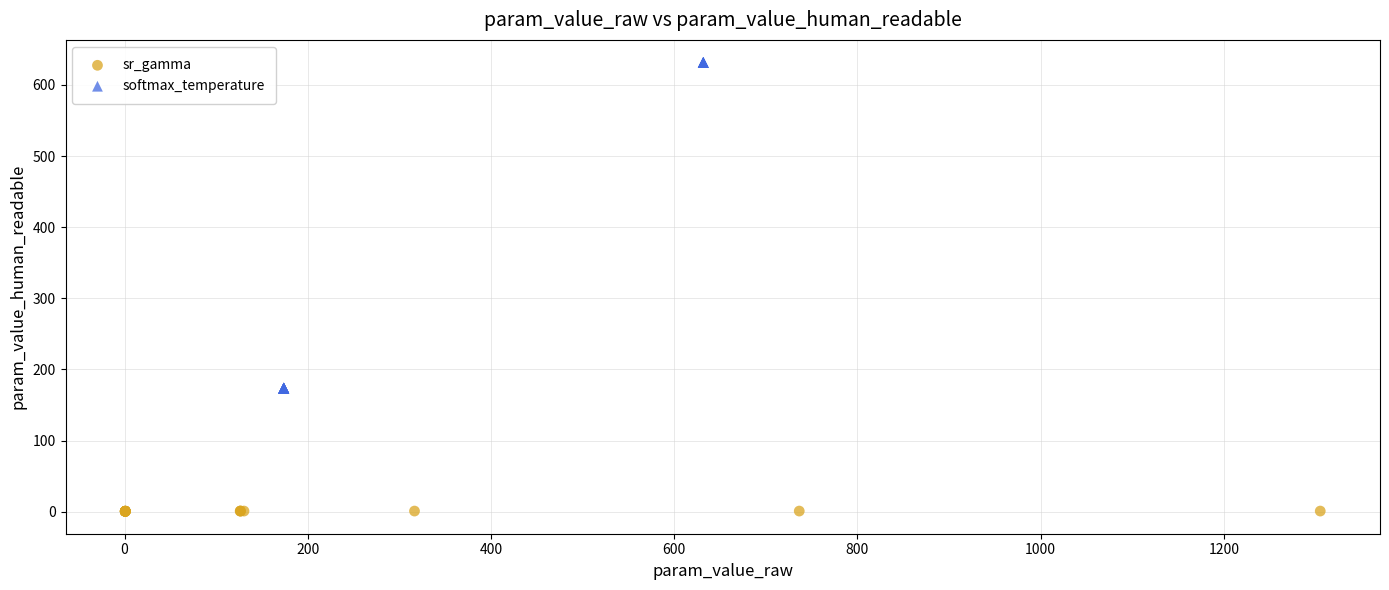

Which series has the widest spread of Y values?

softmax_temperature